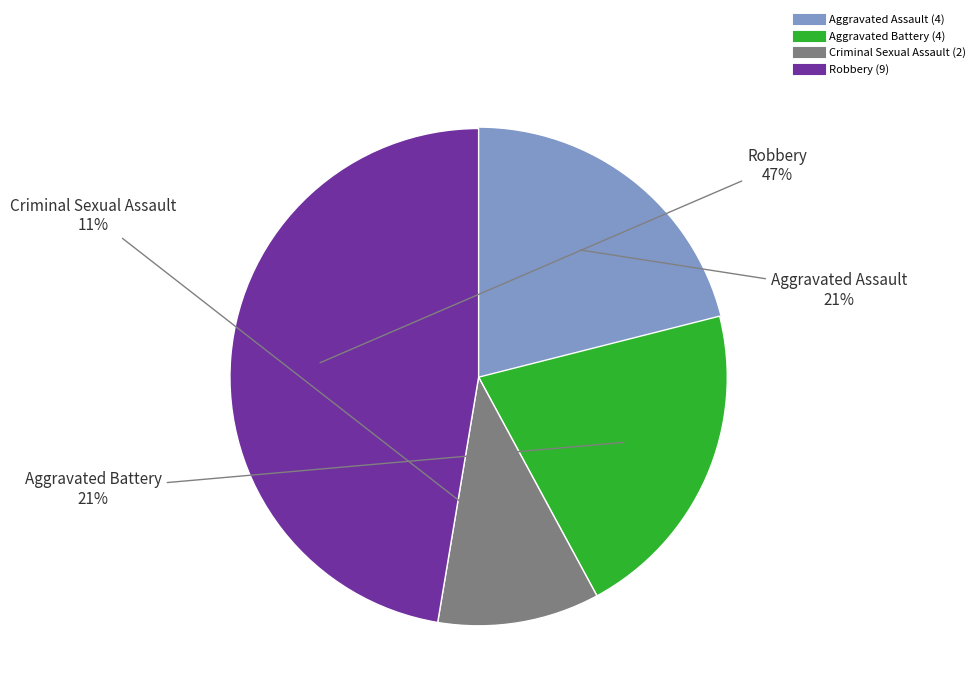

Combined, do Aggravated Assault and Aggravated Battery account for over 50%?

No